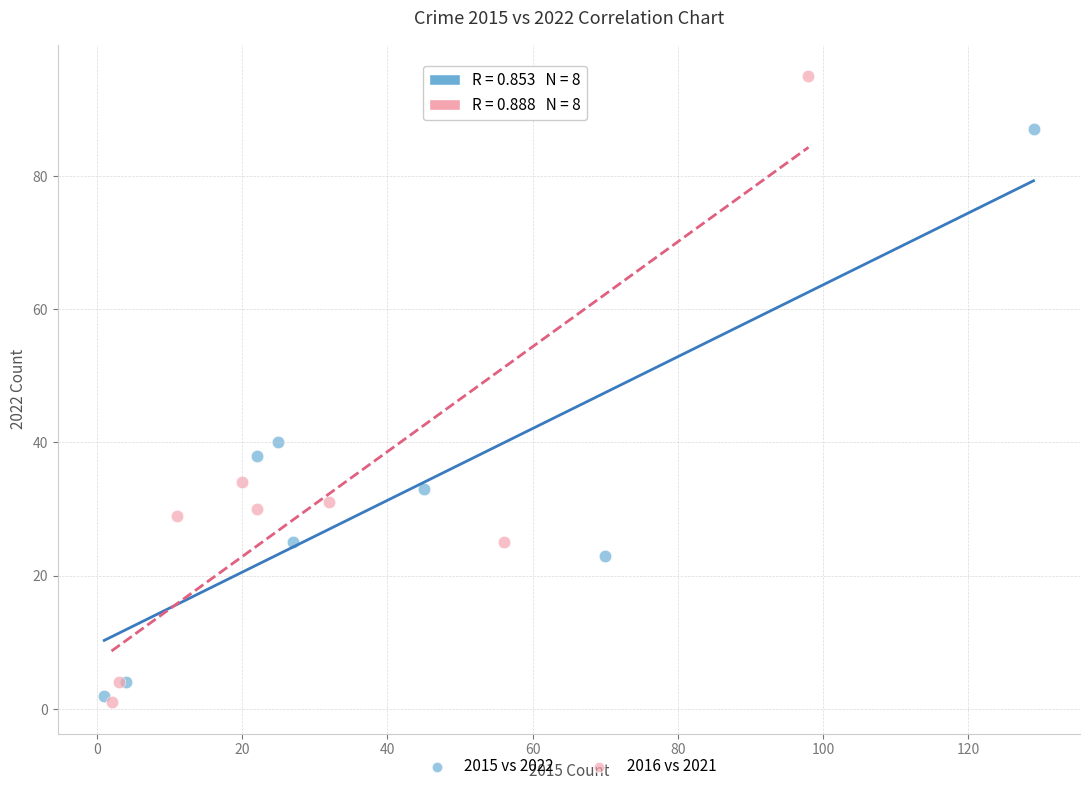

Which series reaches the maximum Y coordinate?

2016 vs 2021